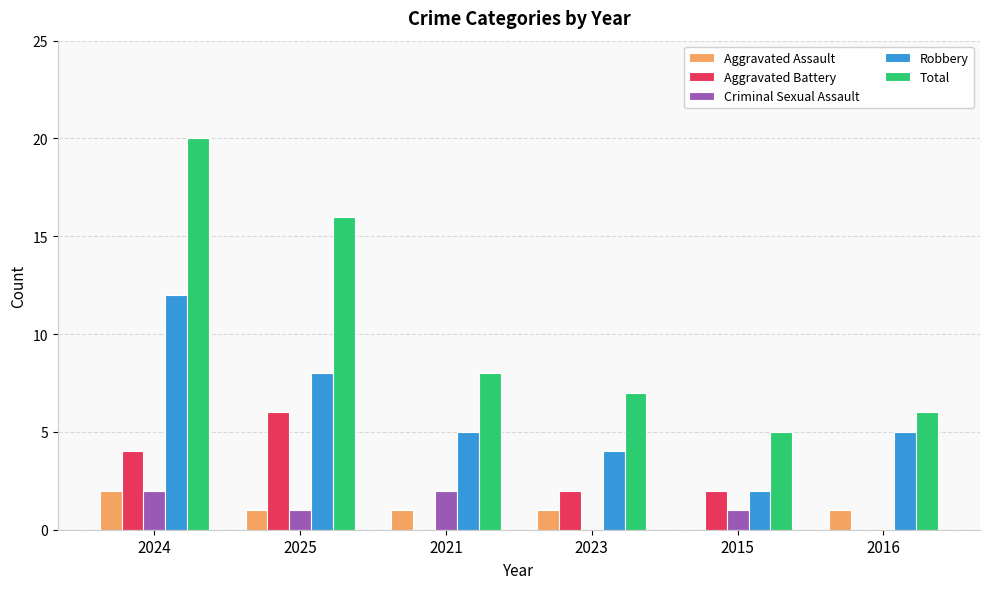

The value of Criminal Sexual Assault at 2024 is 2. True or false?

True